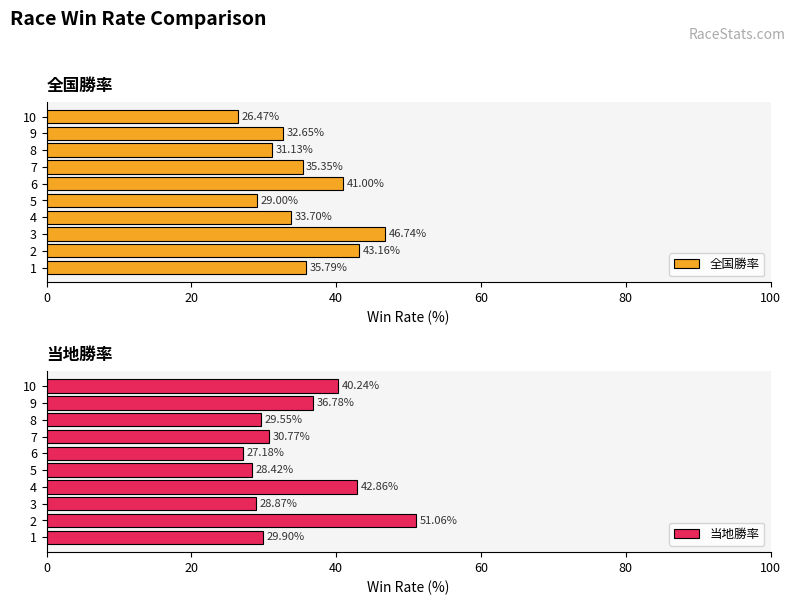

How many data points does each series have?

10